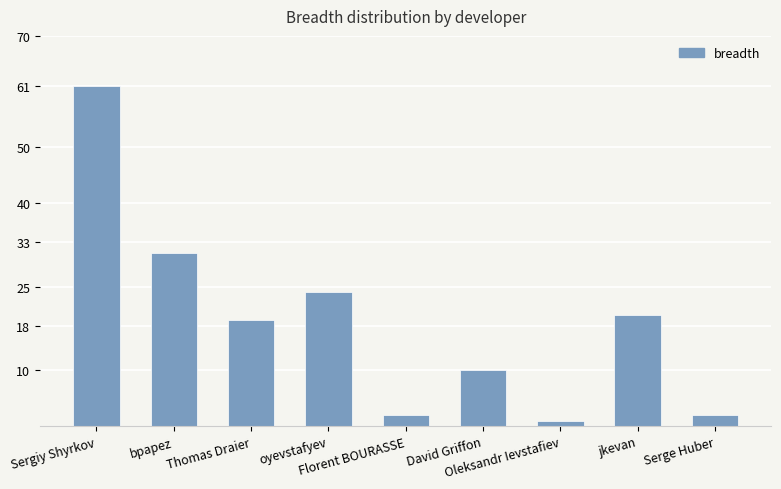

What is the label of the 6th bar from the left?

David Griffon